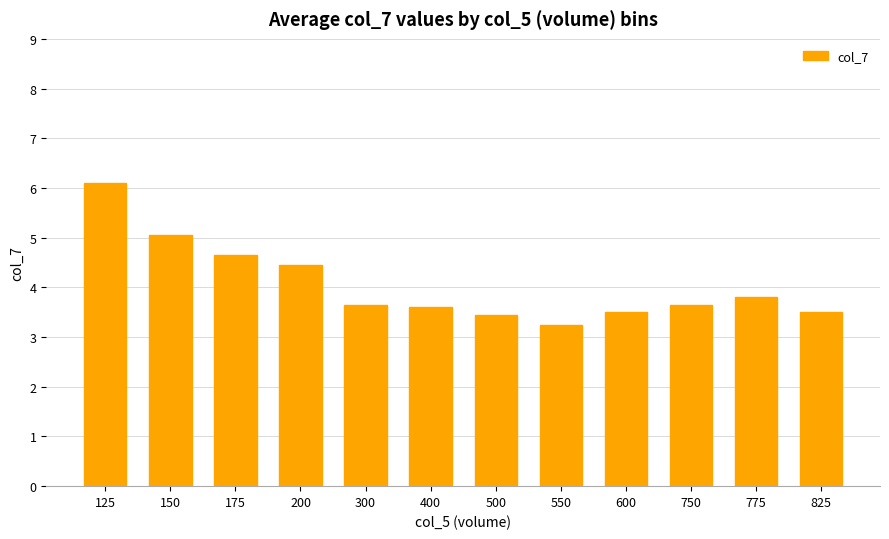

What is the value of the 11th bar from the left?

3.8